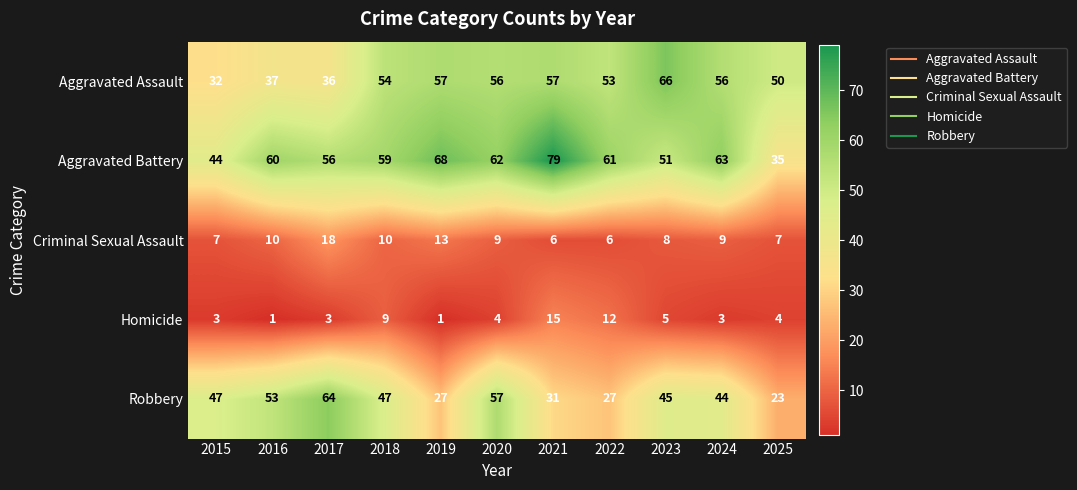

What is the difference between the maximum and minimum values in the Homicide series?

14